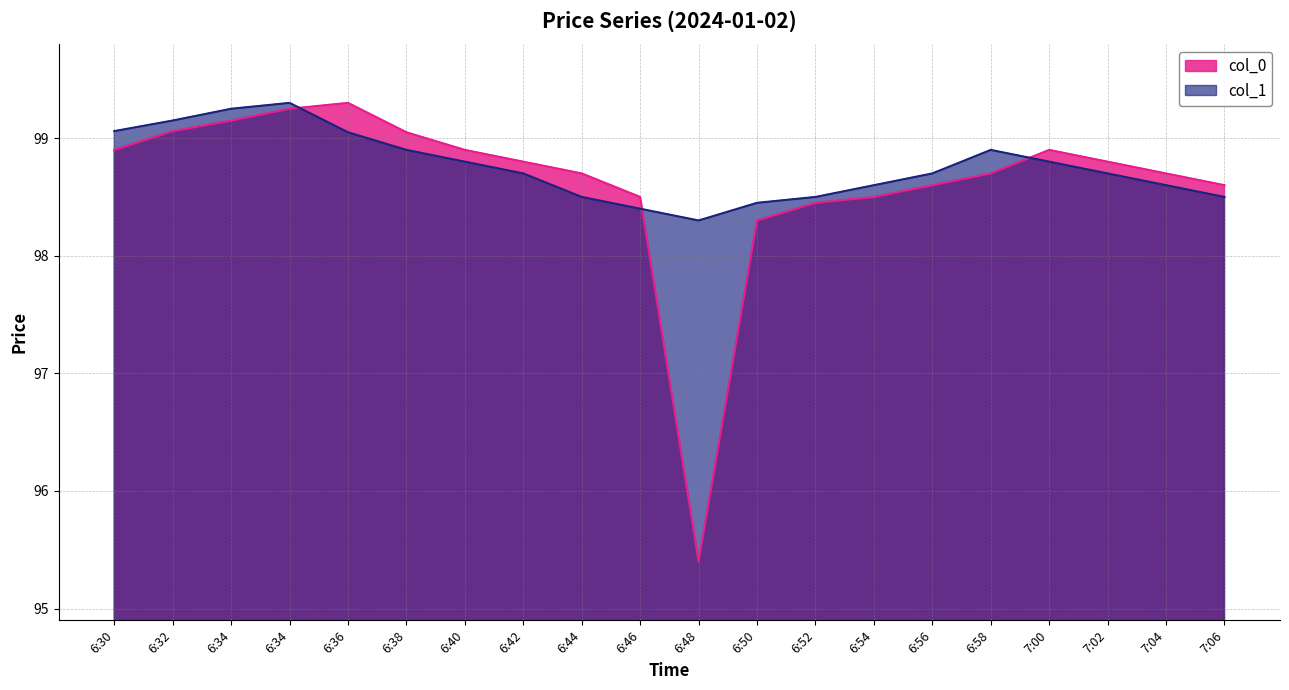

Which series changed the most between 6:32 and 6:42?

col_1